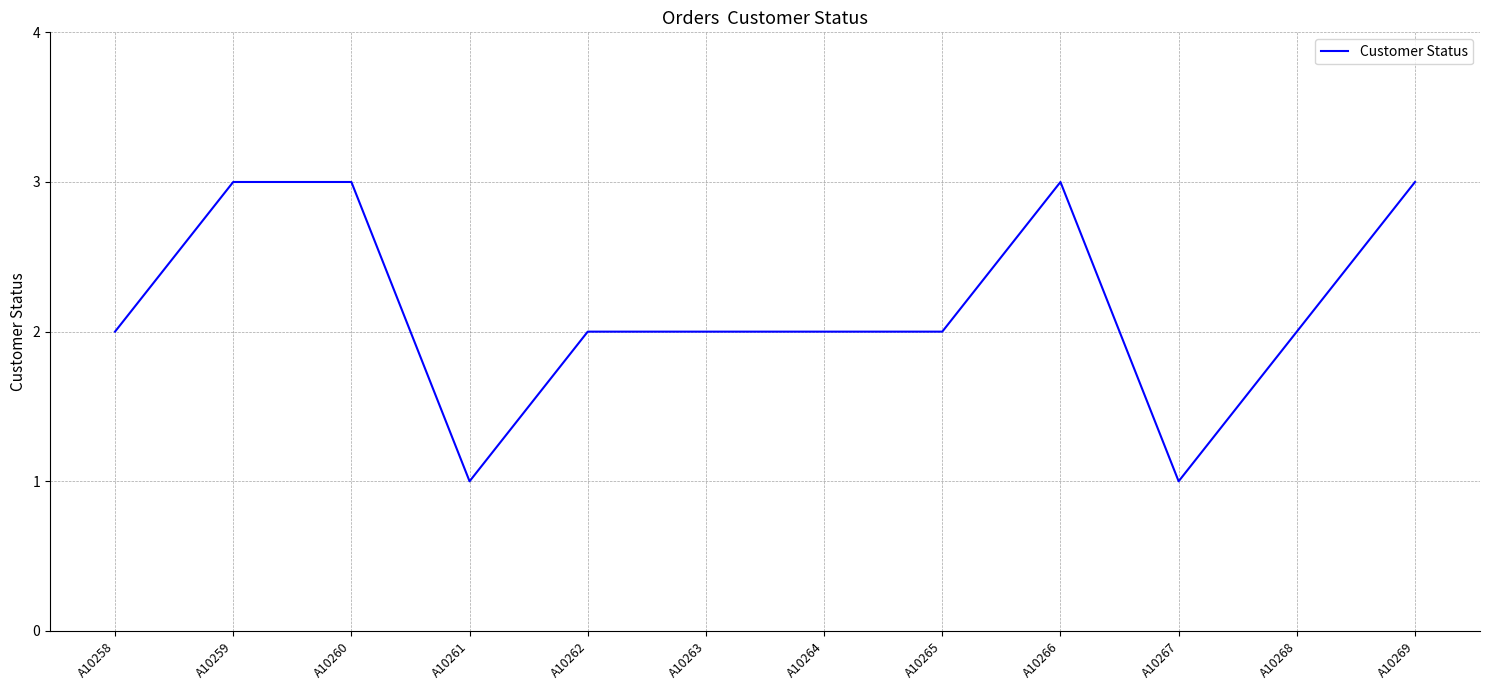

Where is the first local minimum?

A10261